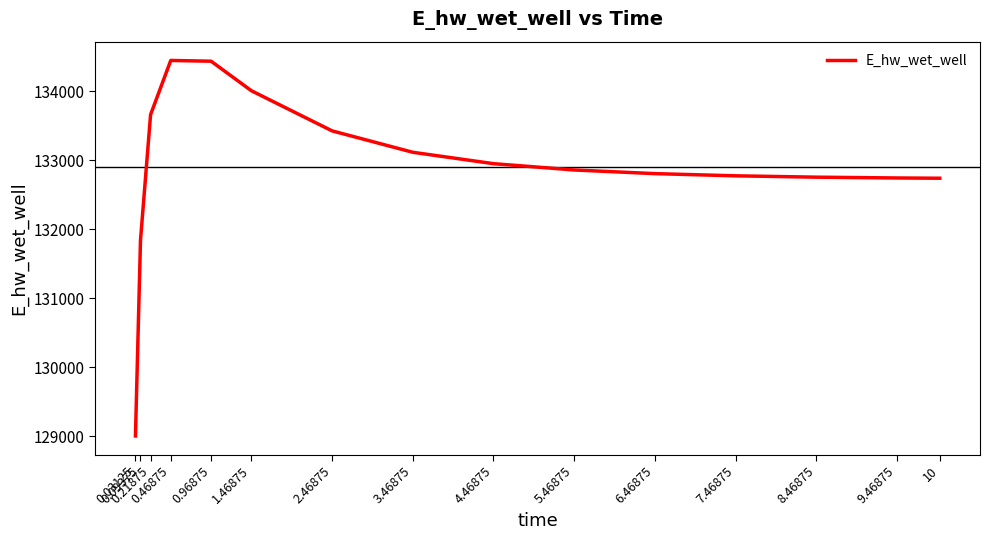

At which label does the data first exceed 132861?

0.21875